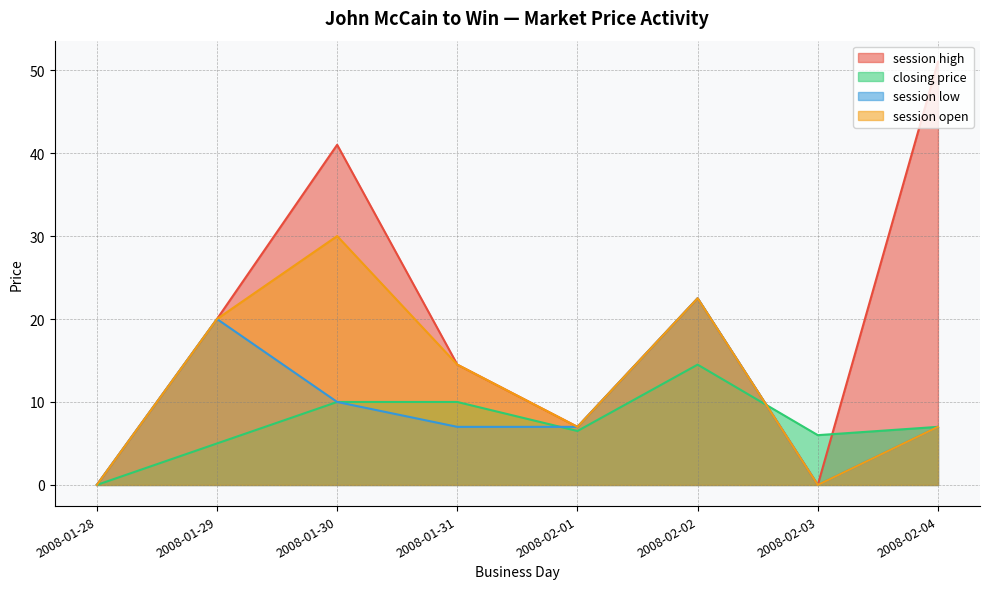

How many values in the closing price series exceed 7?

3